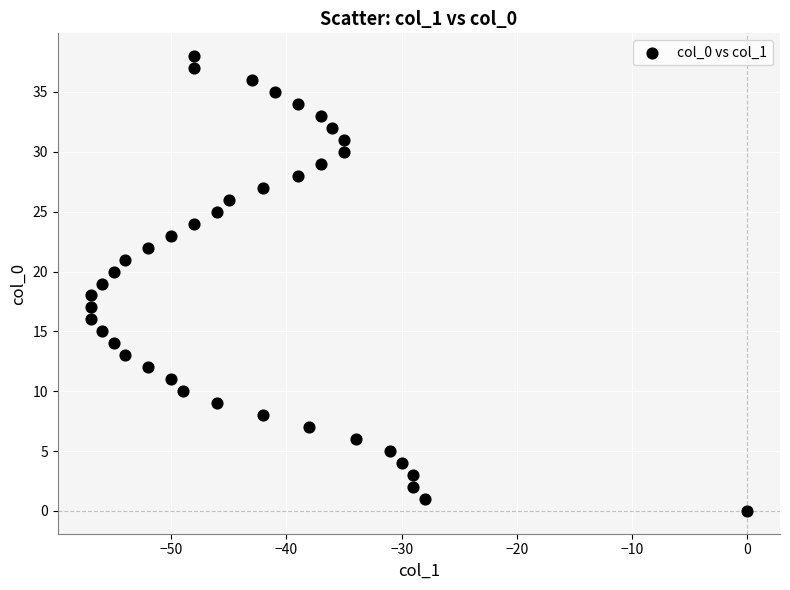

What is the range of X values (max minus min)?

57